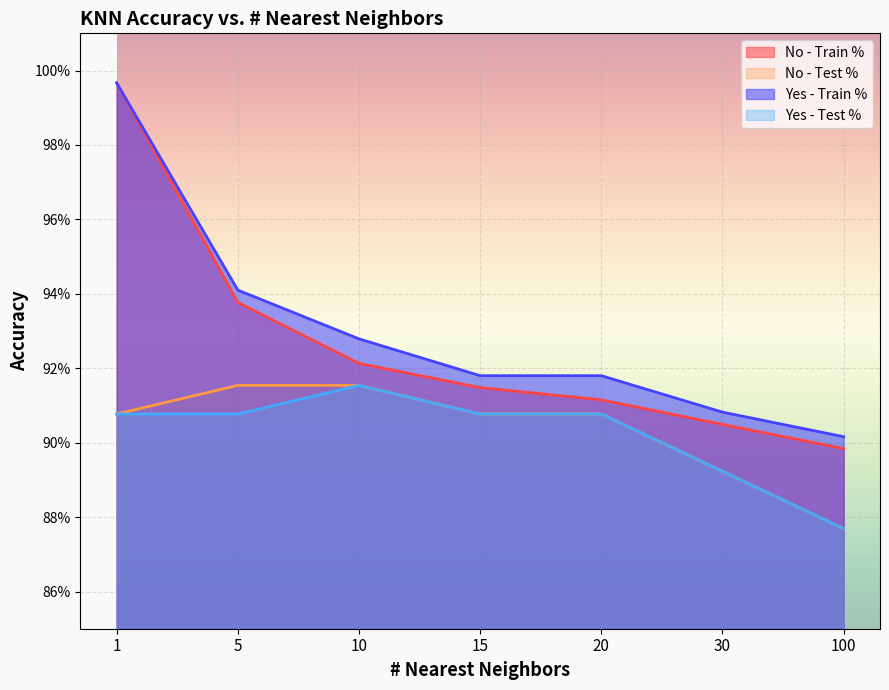

Reading left to right, list all the values displayed in this chart.

No - Train %: 1=1.0	5=0.9	10=0.9	15=0.9	20=0.9	30=0.9	100=0.9
No - Test %: 1=0.9	5=0.9	10=0.9	15=0.9	20=0.9	30=0.9	100=0.9
Yes - Train %: 1=1.0	5=0.9	10=0.9	15=0.9	20=0.9	30=0.9	100=0.9
Yes - Test %: 1=0.9	5=0.9	10=0.9	15=0.9	20=0.9	30=0.9	100=0.9